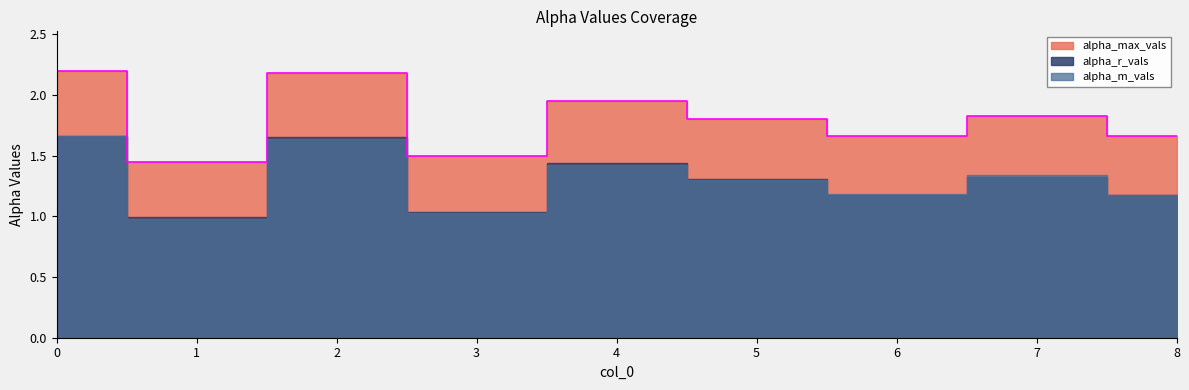

What is the approximate value of alpha_m_vals at 1?

1.0